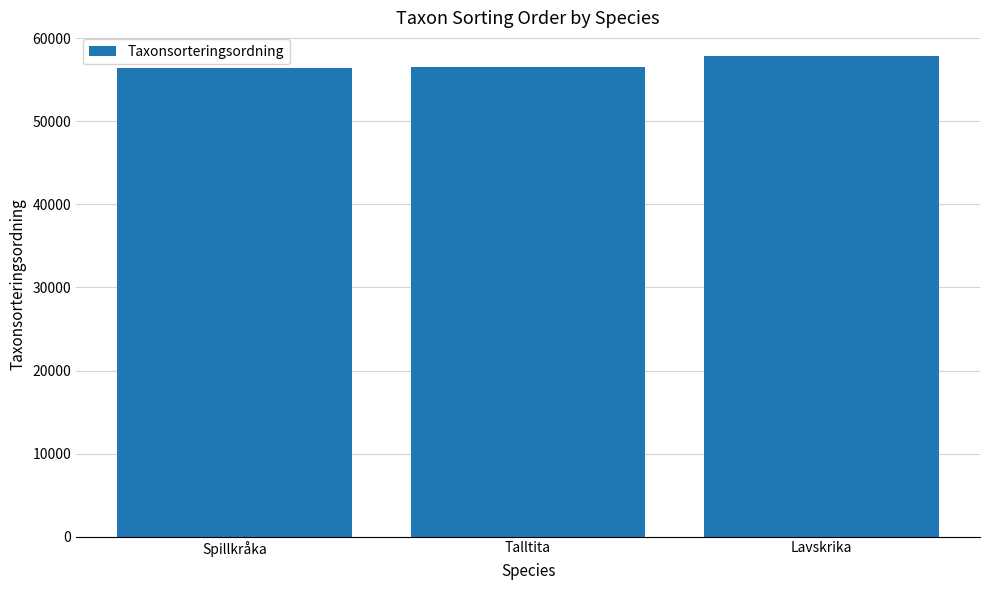

What is the minimum value shown in the chart?

56446